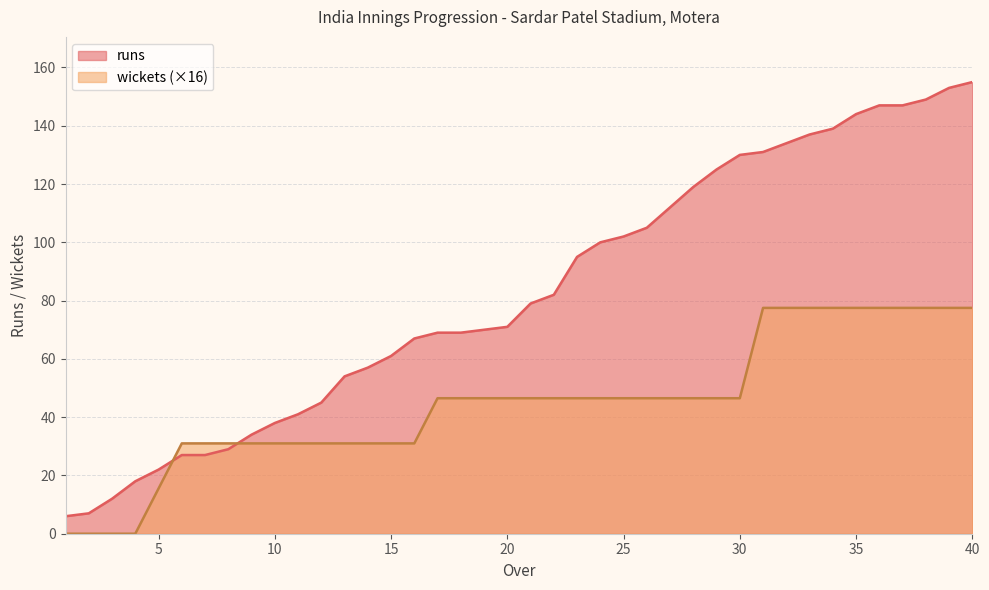

At how many categories does at least one series exceed 78?

20